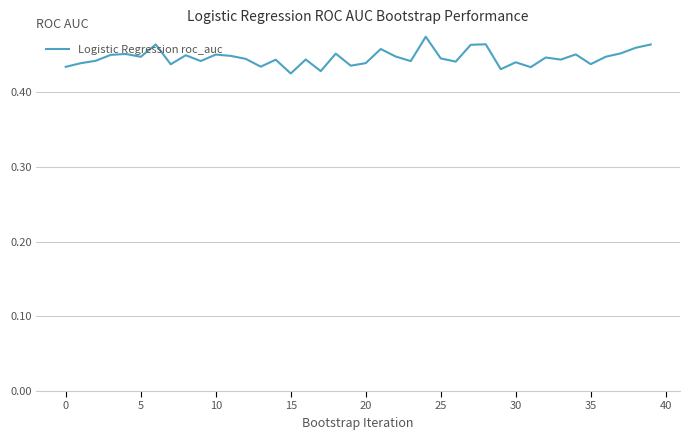

How many lines are shown in the chart?

1